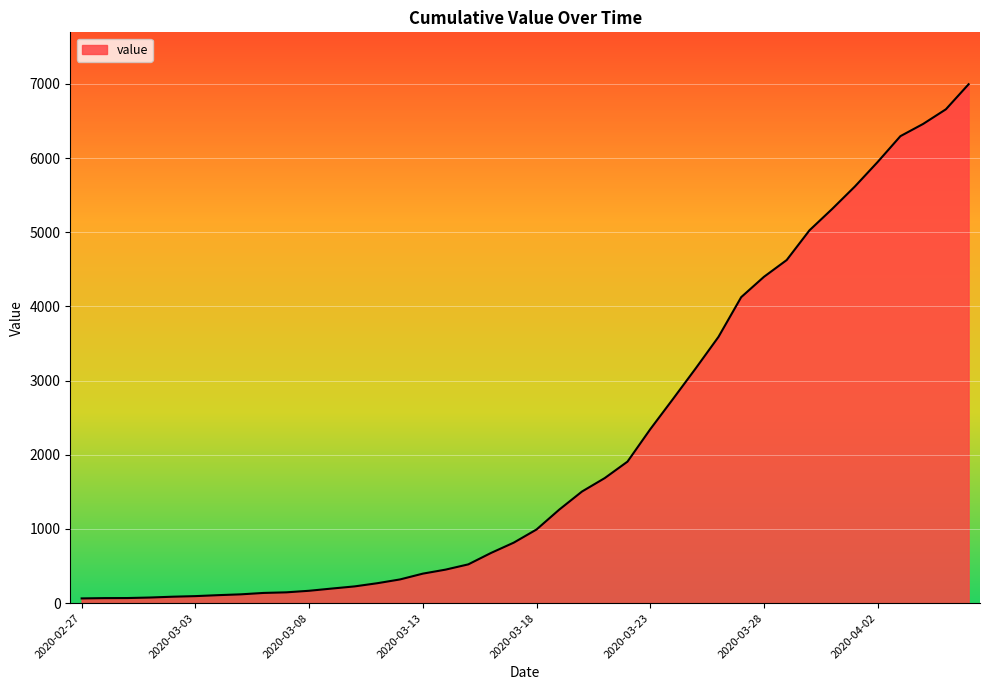

How many lines are shown in the chart?

1